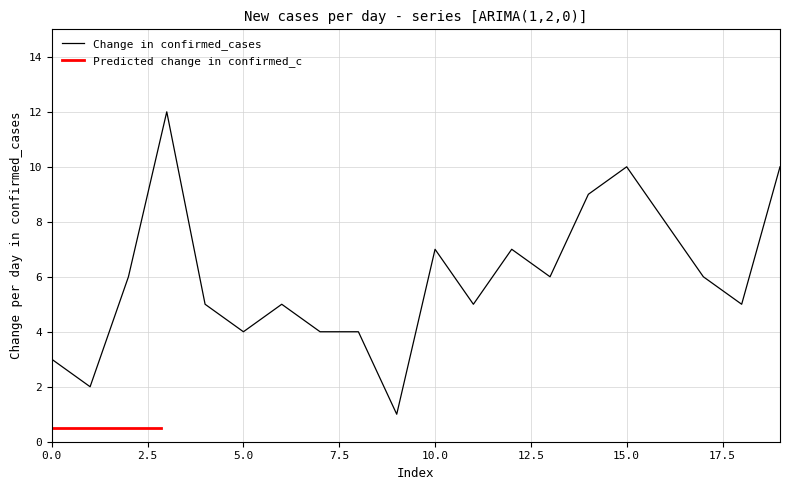

The chart shows a value of 6 at 2. True or false?

True